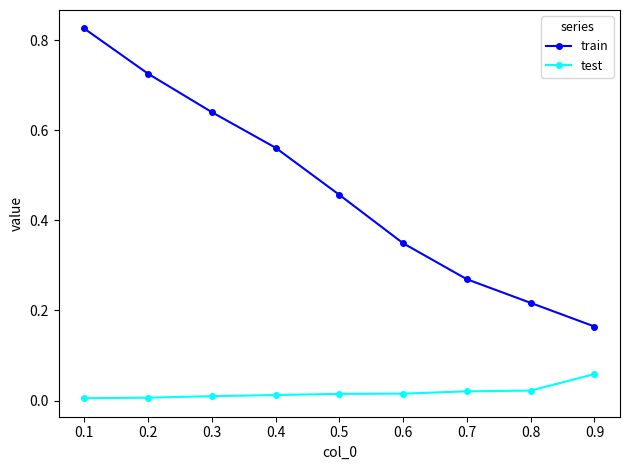

At how many categories does at least one series exceed 0?

9